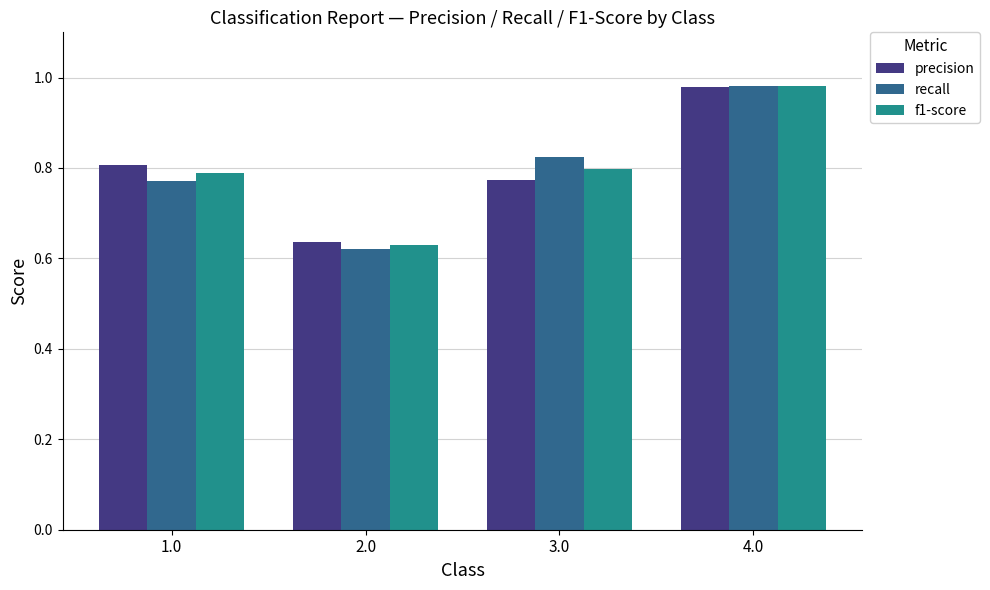

At which label does f1-score reach its minimum?

2.0